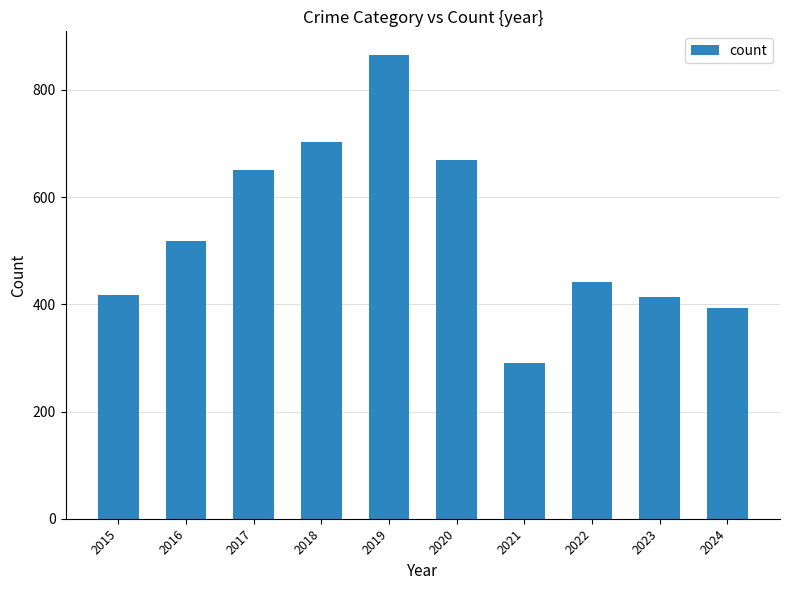

Reading left to right, what are all the values shown in this chart?

2015=418	2016=518	2017=650	2018=703	2019=866	2020=670	2021=291	2022=441	2023=413	2024=393